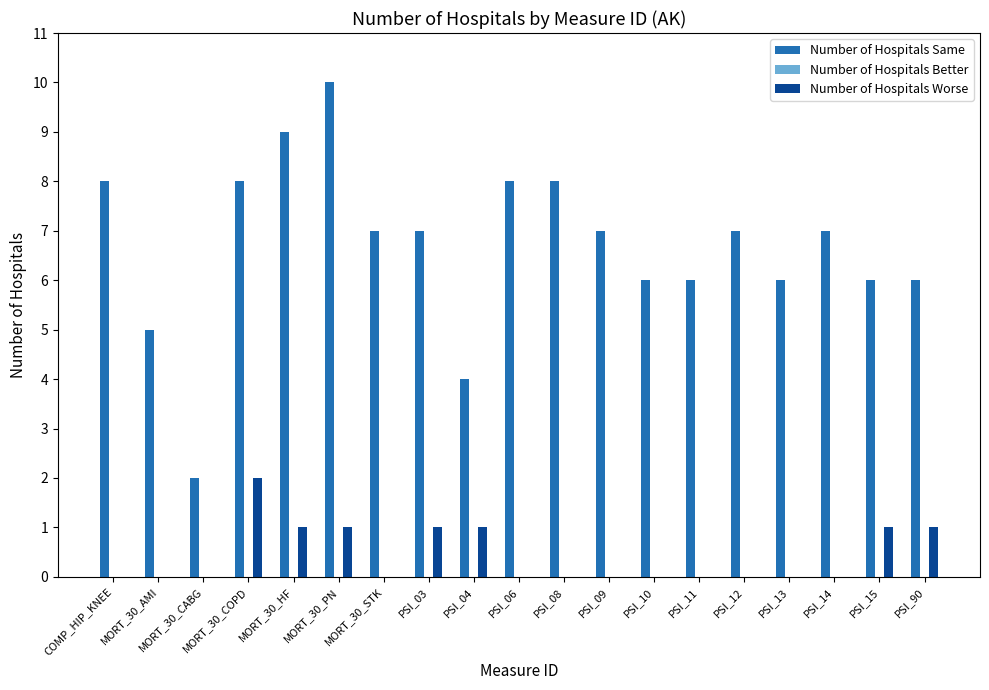

How many distinct data groups are displayed?

2